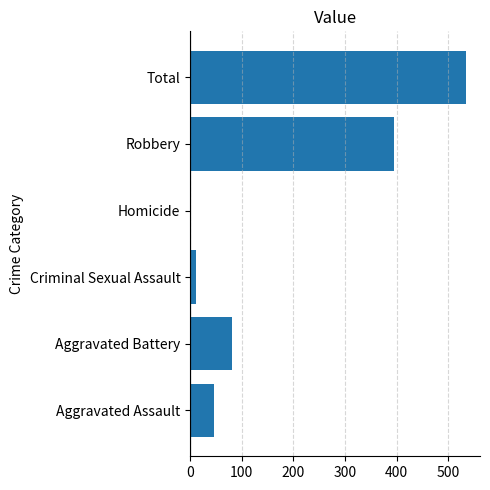

Which has a higher value, Robbery or Criminal Sexual Assault?

Robbery